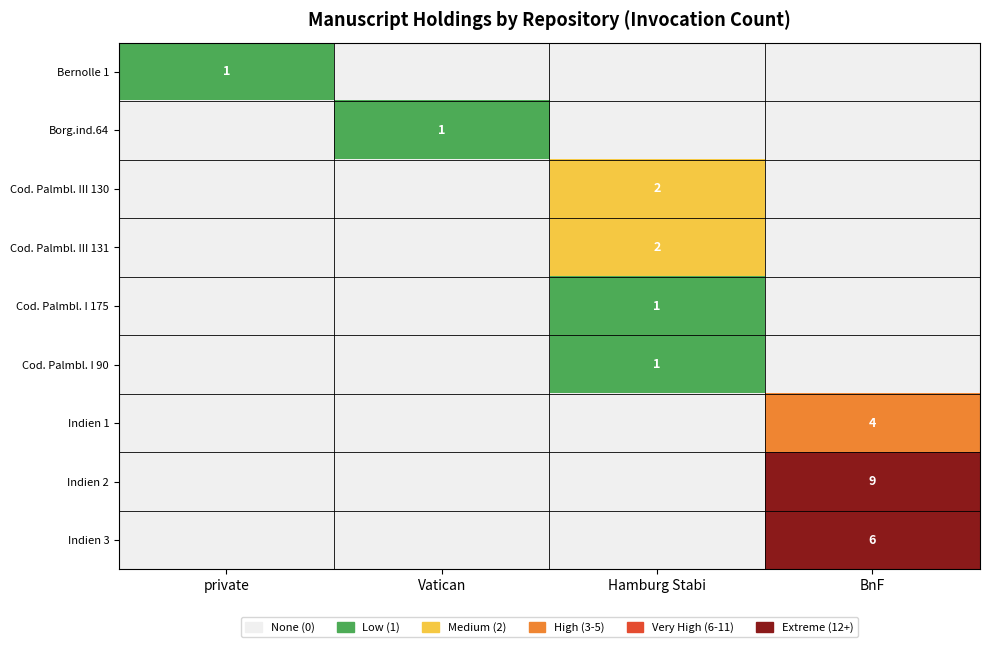

Which series has the largest total across all categories?

Indien 2